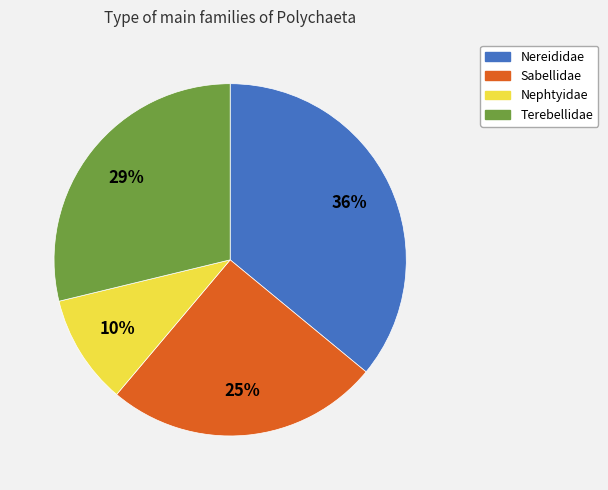

Does any single category account for the majority?

No